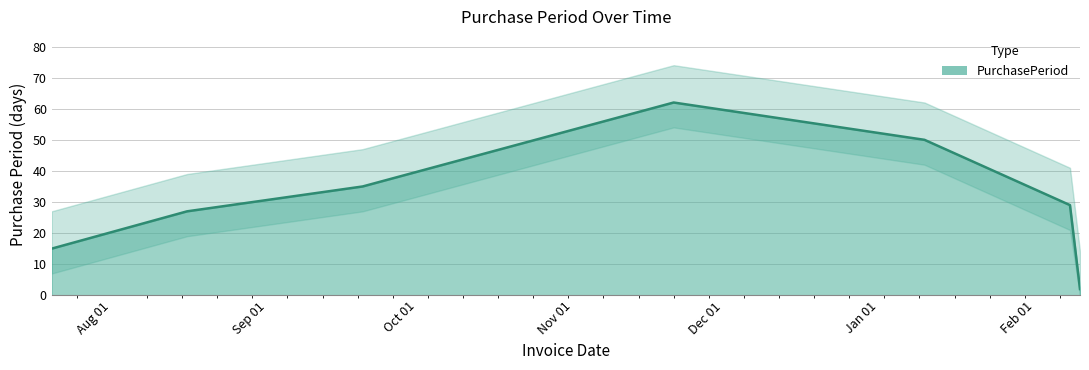

Count the number of data series in this chart.

1